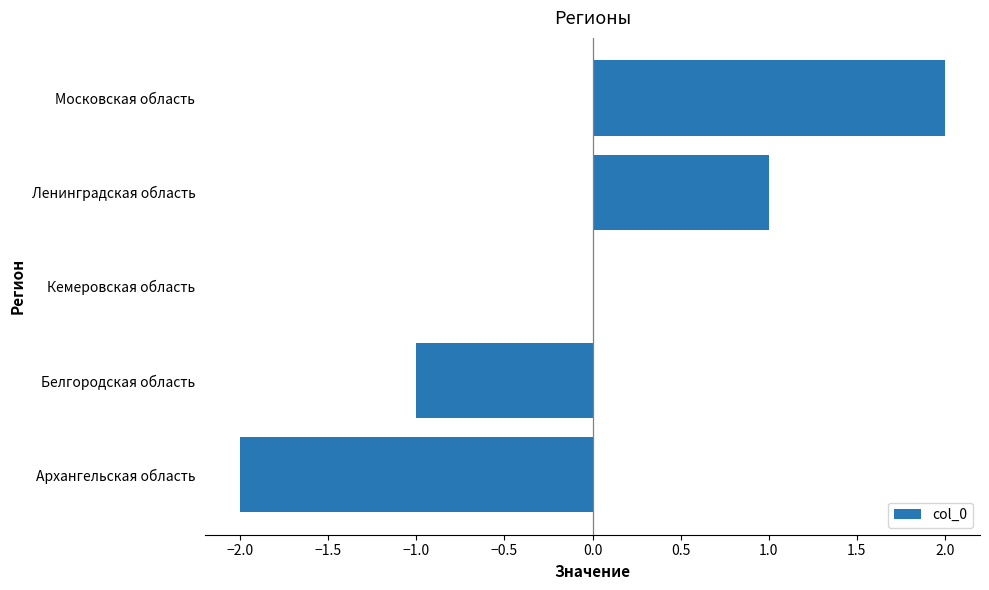

Are the bars grouped side by side (vs. stacked)?

No